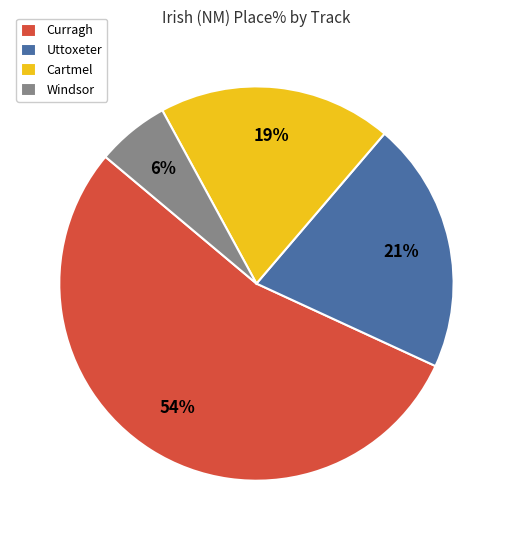

To the nearest percent, what is the difference between the Curragh and Windsor slice percentages?

48%